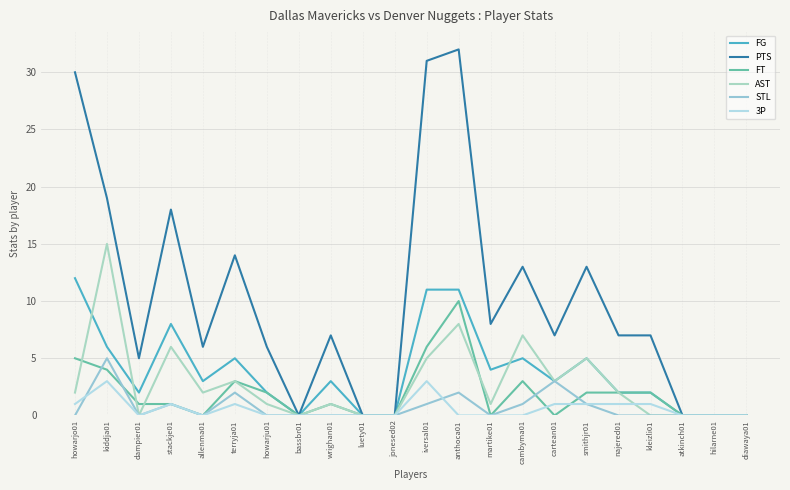

True or false: FT has more than 0 interior local peaks.

True